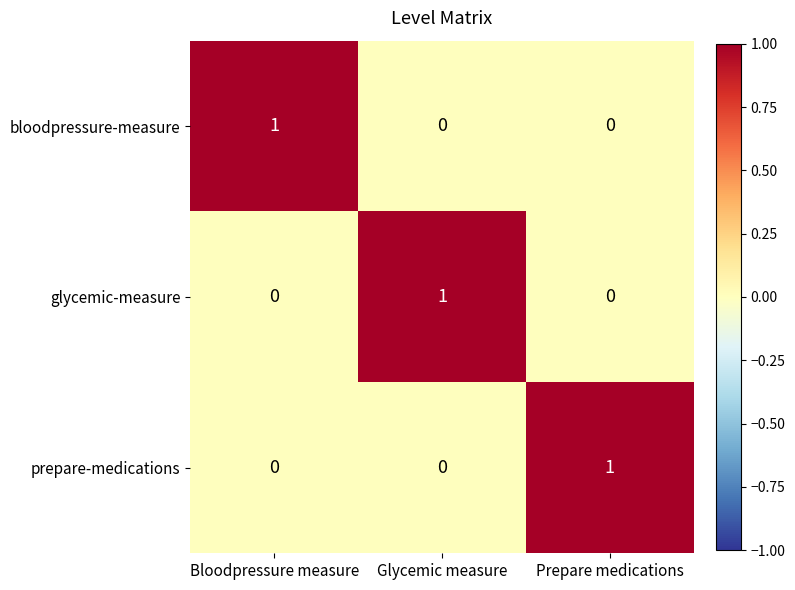

True or false: glycemic-measure has a value of 0 at Prepare medications.

True